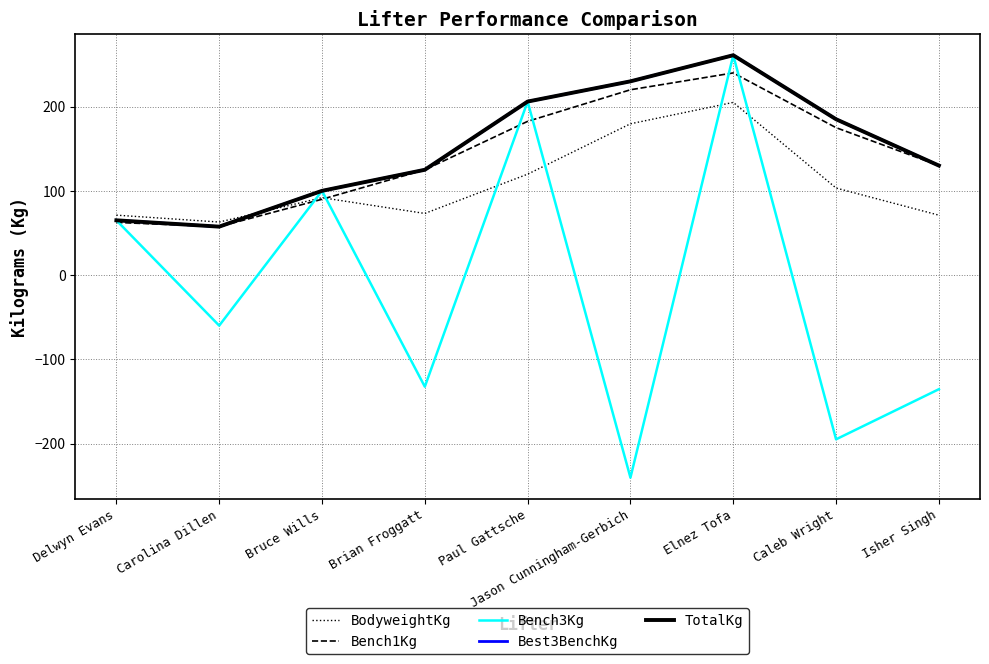

Rank the series by their maximum value, from highest to lowest.

Bench3Kg, Best3BenchKg, TotalKg, Bench1Kg, BodyweightKg